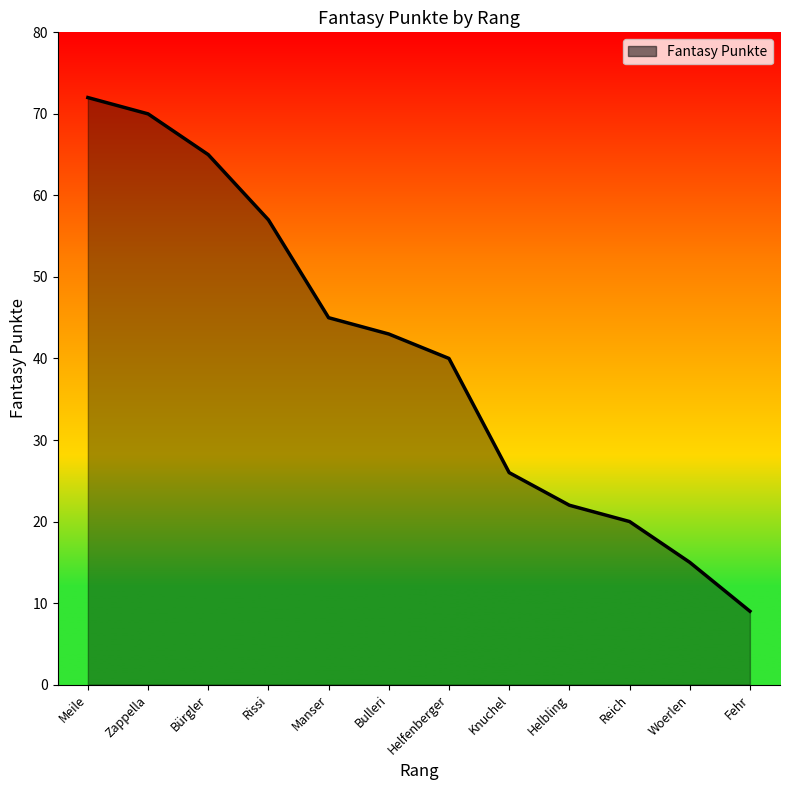

At which label is the value closest to 40?

Helfenberger